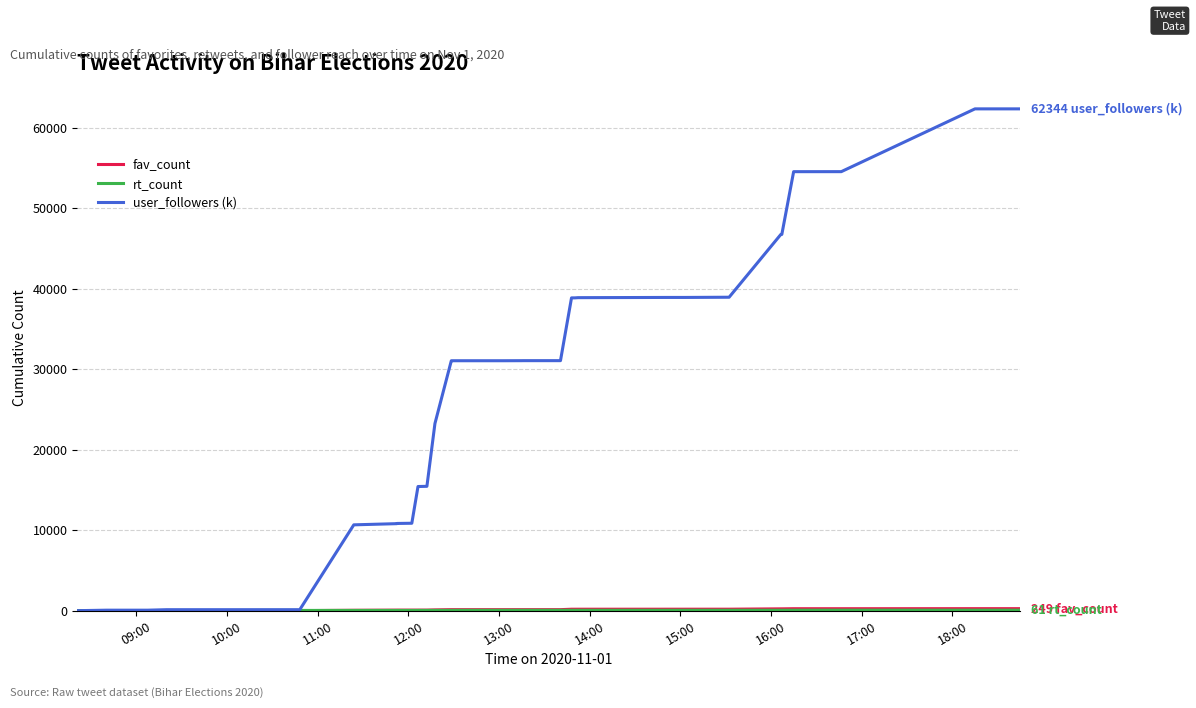

How many lines are shown in the chart?

3